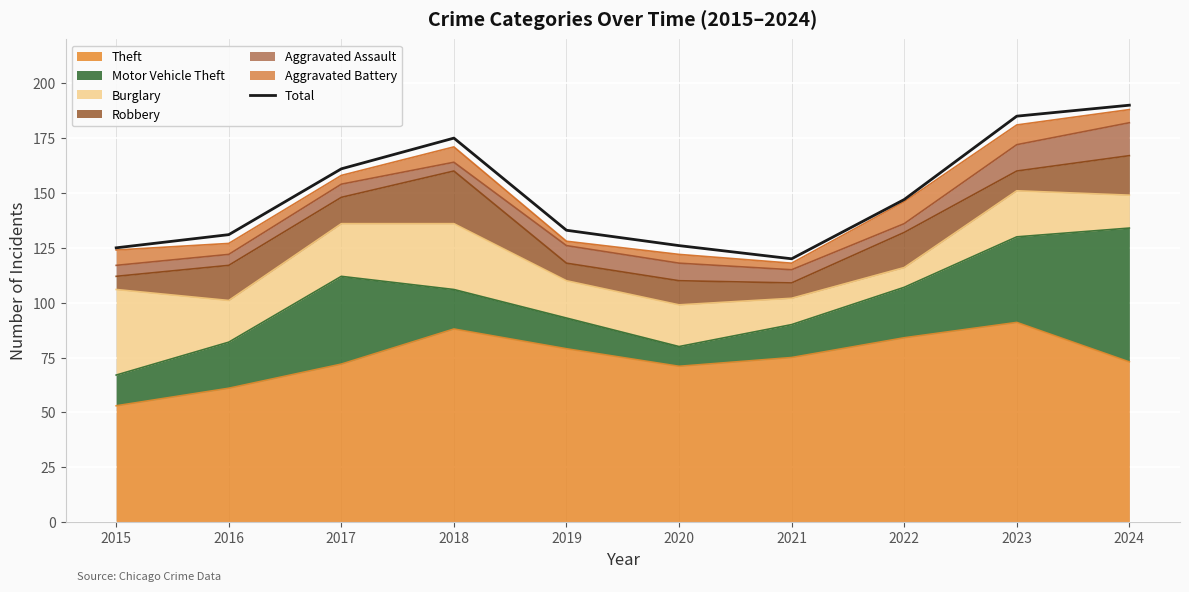

True or false: the data shows 85 at 2024.

False